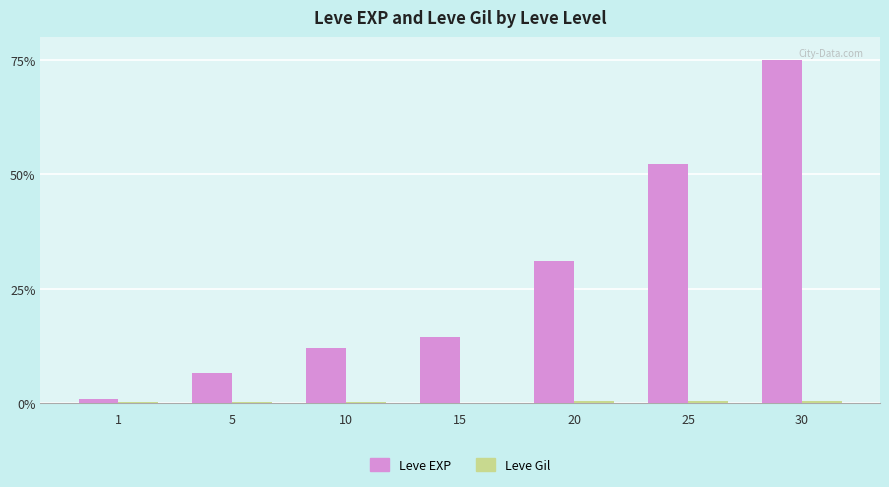

What is the maximum value shown in the chart?

75.0